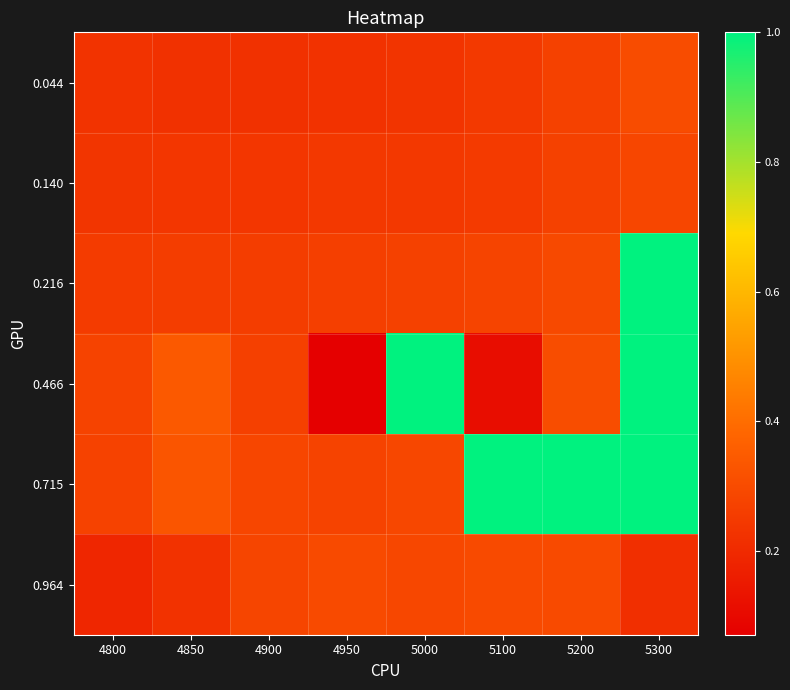

Between 4800 and 5100, which series saw the biggest shift?

0.715